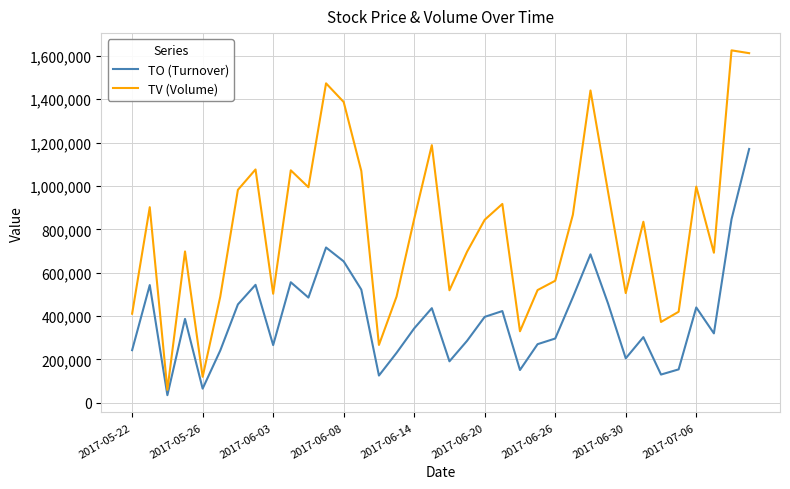

Which series has the largest range (max minus min)?

TV (Volume)